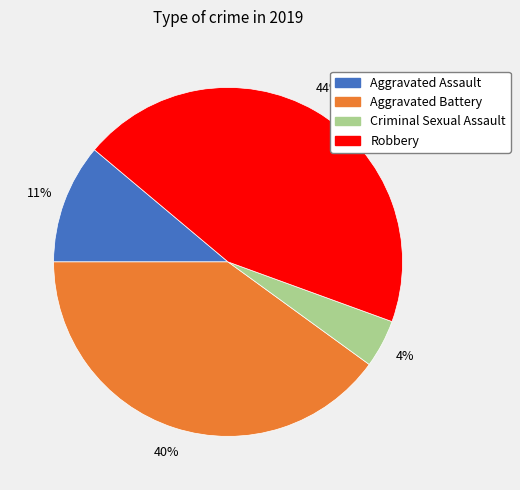

Does Aggravated Battery account for over 50% of the chart?

No